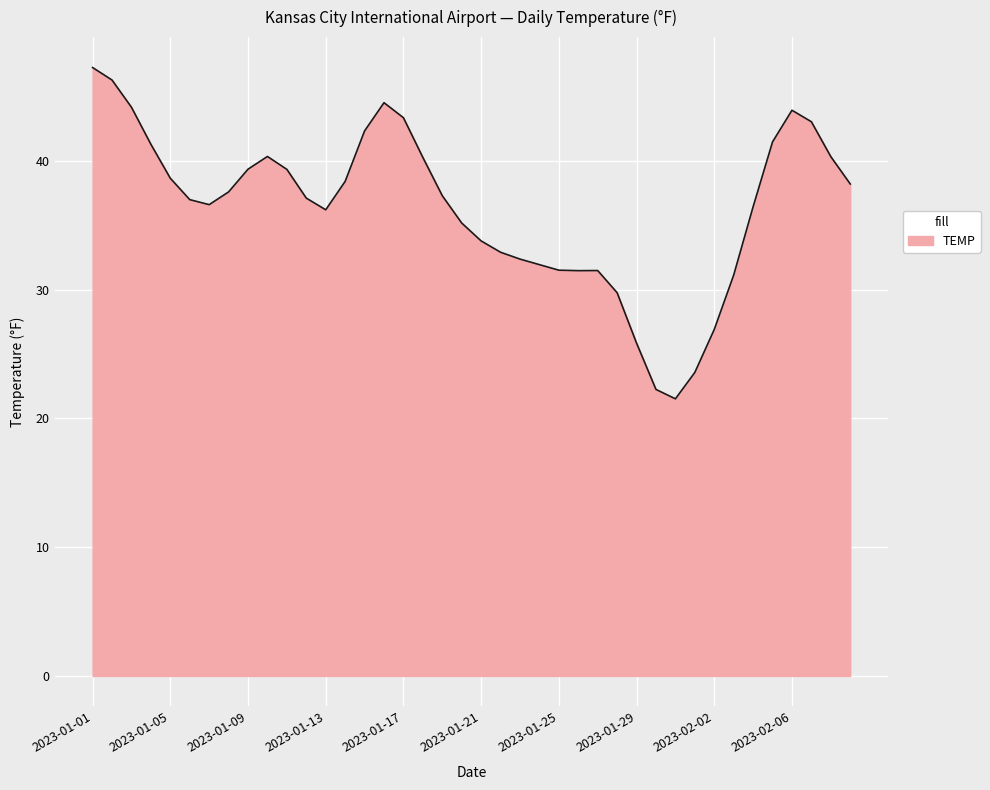

What is the maximum value shown in the chart?

47.3